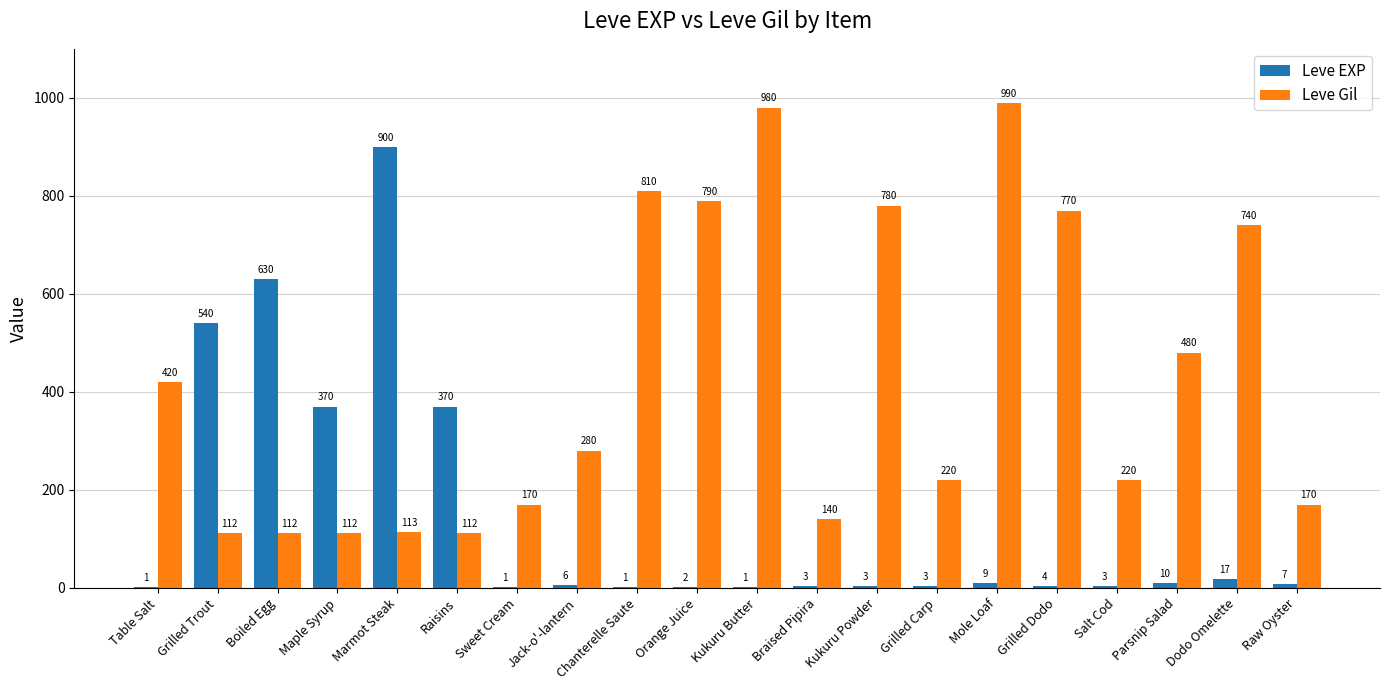

Is the value of Leve EXP at Maple Syrup greater than the value of Leve Gil at Jack-o'-lantern?

Yes